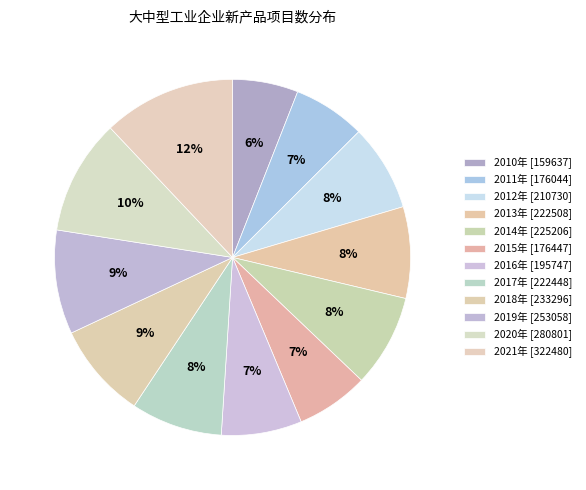

To the nearest percent, what portion does 2018年 represent?

9%